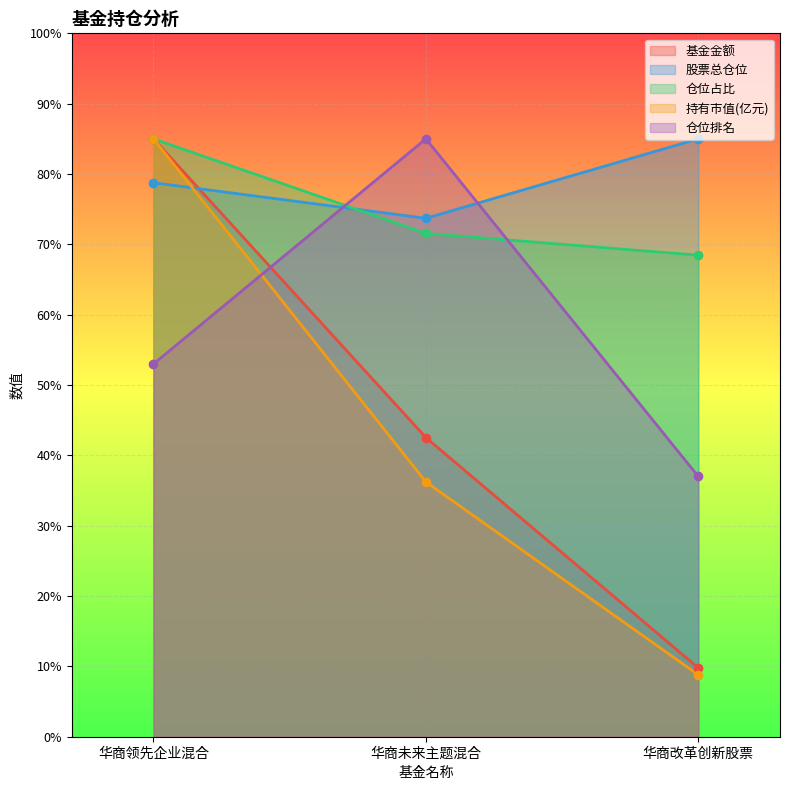

Between 华商未来主题混合 and 华商改革创新股票, which is larger?

华商未来主题混合